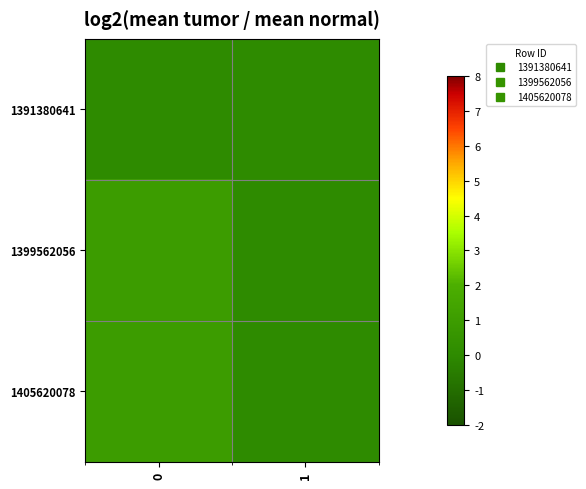

Reading left to right, what are all the values shown in this chart?

1391380641: 0=0	1=0
1399562056: 0=1	1=0
1405620078: 0=1	1=0